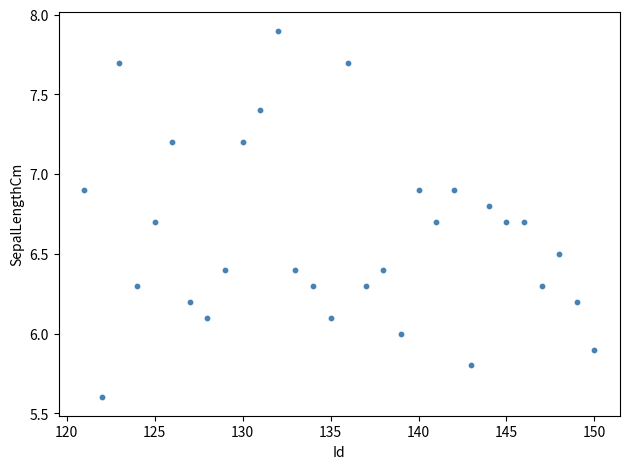

List the coordinates of all points as (Y, X) pairs, reading left to right.

(6.9, 121.0)  (5.6, 122.0)  (7.7, 123.0)  (6.3, 124.0)  (6.7, 125.0)  (7.2, 126.0)  (6.2, 127.0)  (6.1, 128.0)  (6.4, 129.0)  (7.2, 130.0)  (7.4, 131.0)  (7.9, 132.0)  (6.4, 133.0)  (6.3, 134.0)  (6.1, 135.0)  (7.7, 136.0)  (6.3, 137.0)  (6.4, 138.0)  (6.0, 139.0)  (6.9, 140.0)  (6.7, 141.0)  (6.9, 142.0)  (5.8, 143.0)  (6.8, 144.0)  (6.7, 145.0)  (6.7, 146.0)  (6.3, 147.0)  (6.5, 148.0)  (6.2, 149.0)  (5.9, 150.0)